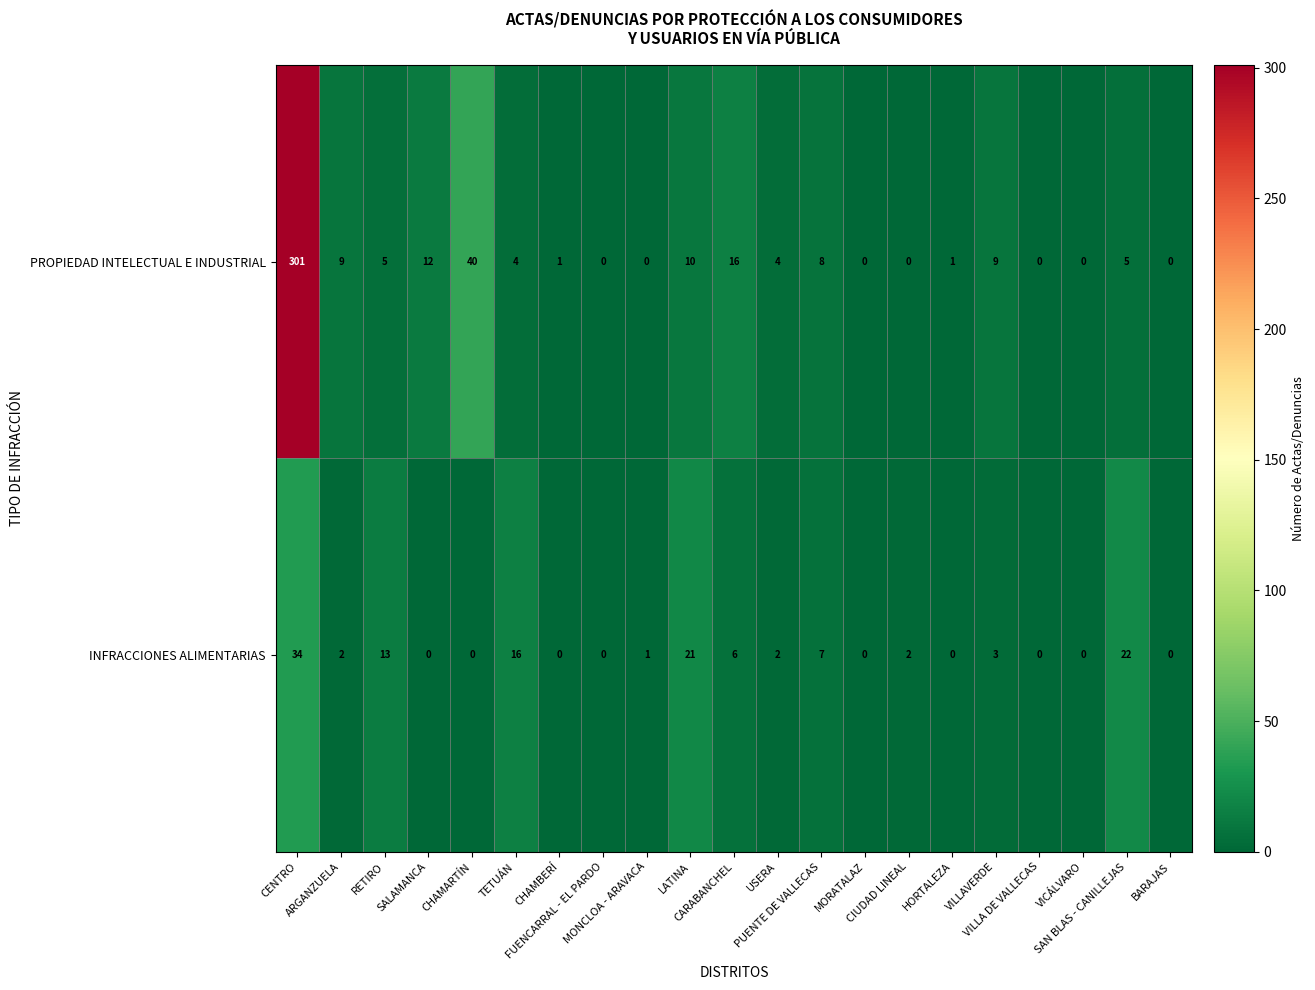

Rank the series by their average value, from lowest to highest.

INFRACCIONES ALIMENTARIAS, PROPIEDAD INTELECTUAL E INDUSTRIAL